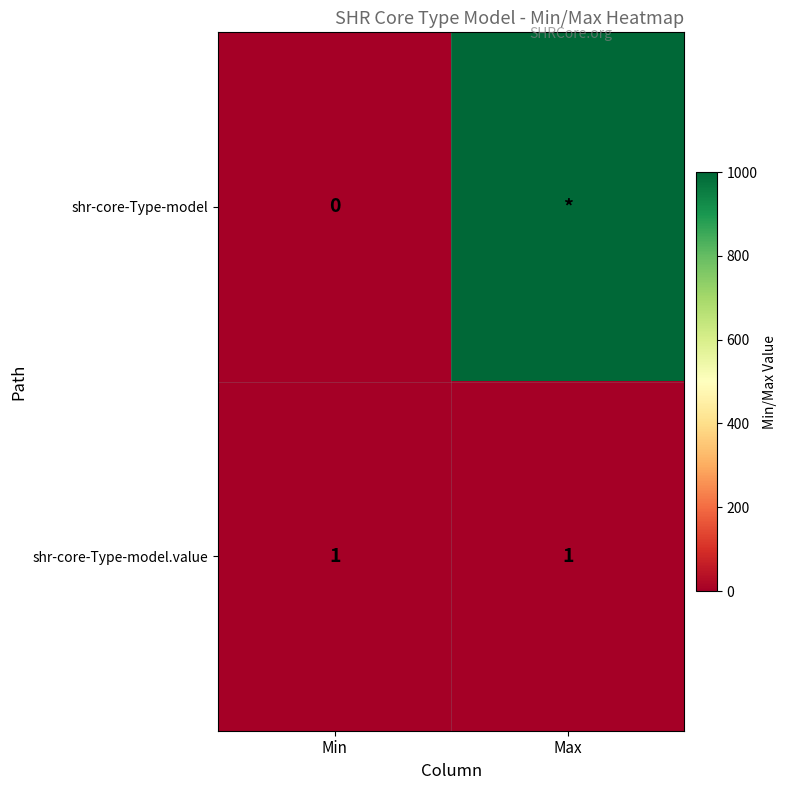

The shr-core-Type-model.value series shows 1 at Max. True or false?

True